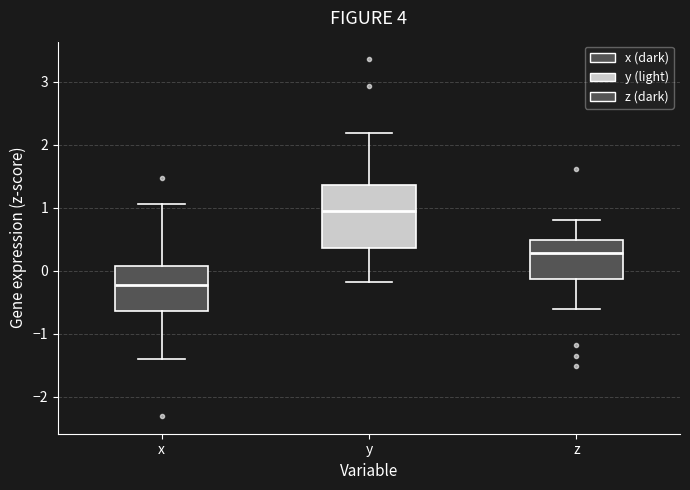

Which box has the highest median line?

y